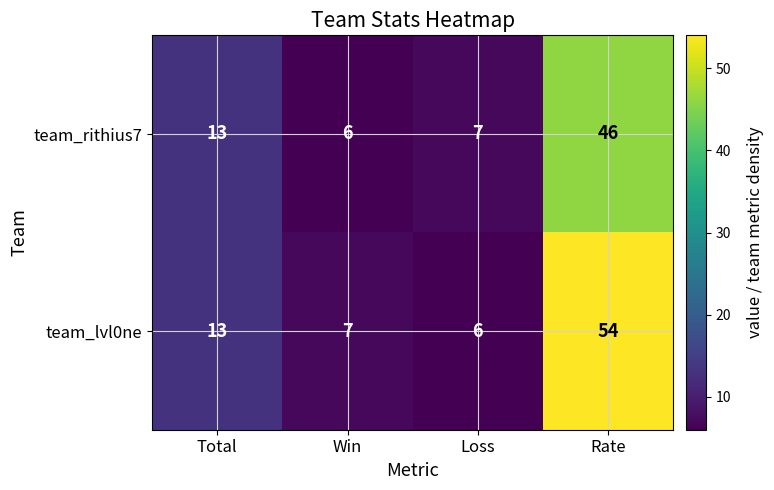

Rank the series at Loss from highest to lowest value.

team_rithius7, team_lvl0ne